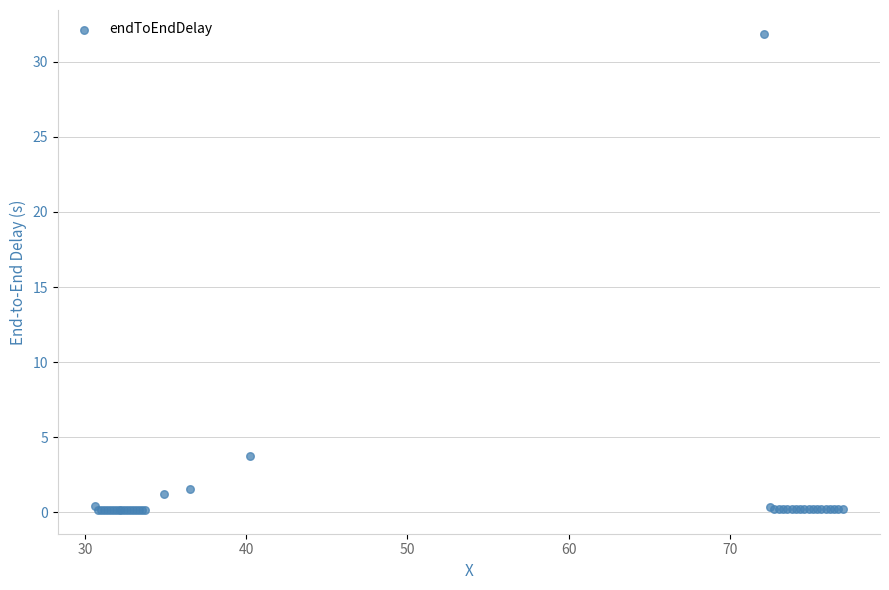

What Y value in the scatter plot is closest to 16?

3.7